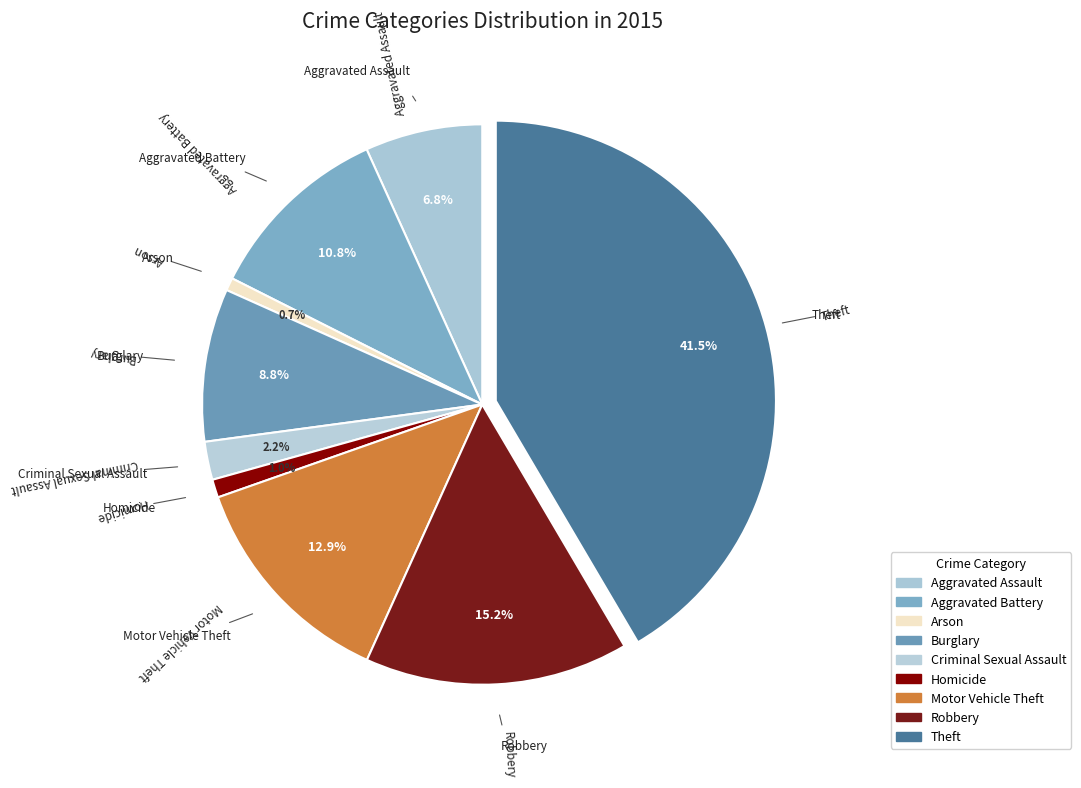

Count the number of slices in the pie.

9